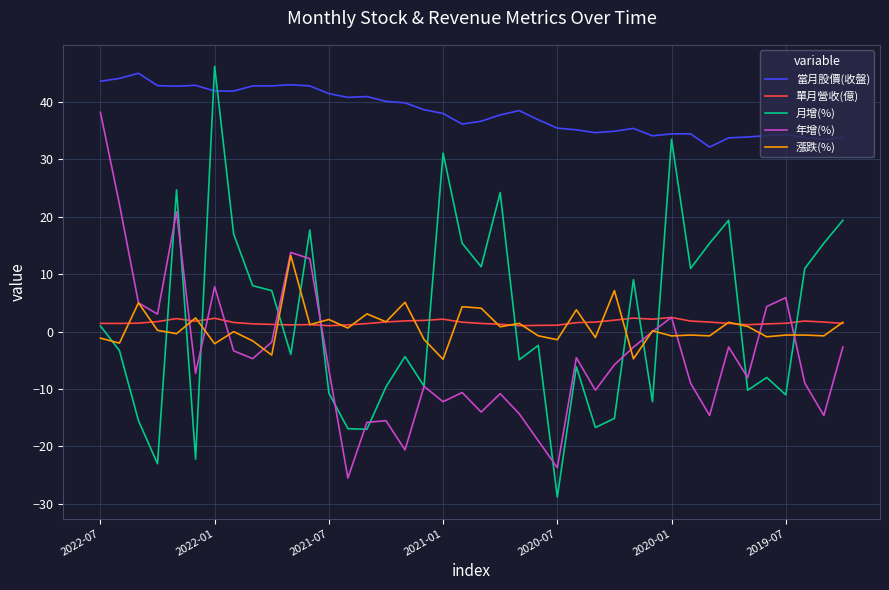

What is the highest value of the 單月營收(億) series?

2.5